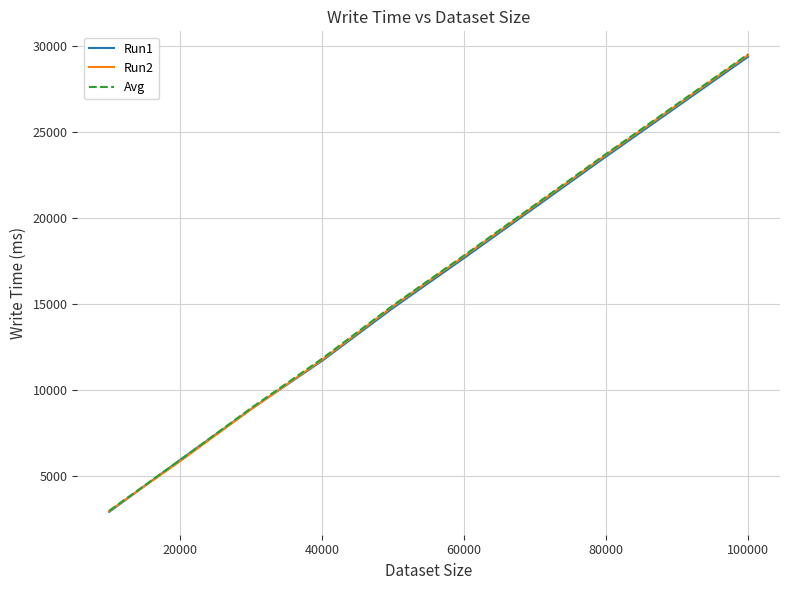

Which series ends up on top after the final intersection of Avg and Run1?

Avg